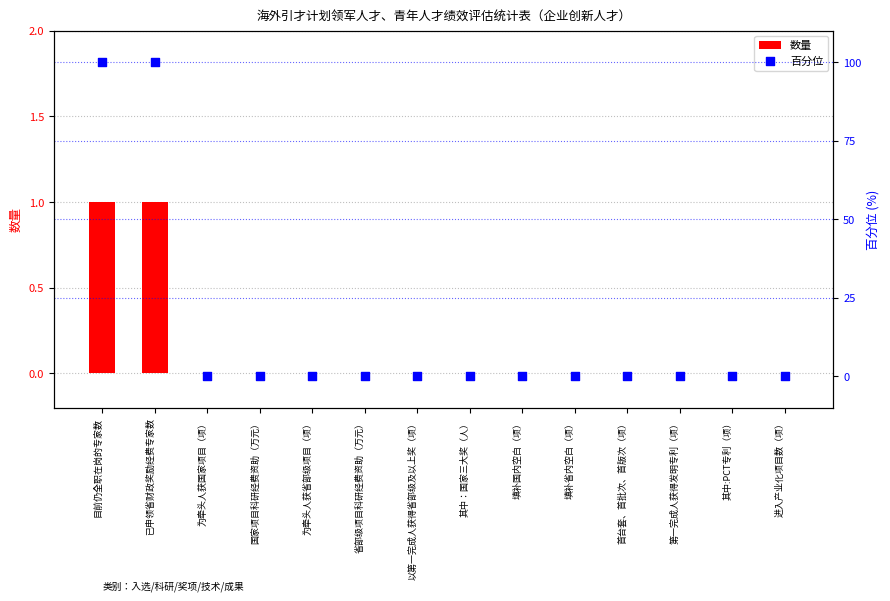

Which series contains the highest Y value?

百分位